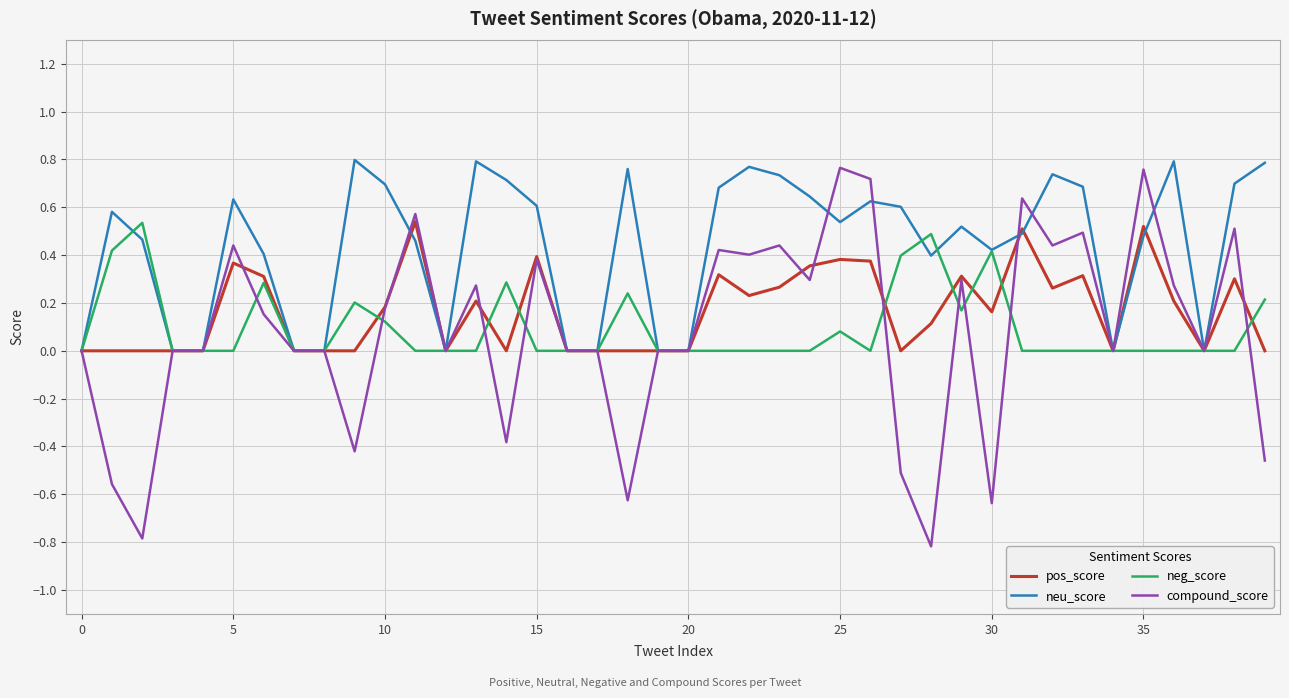

Which series has the widest spread of values?

compound_score